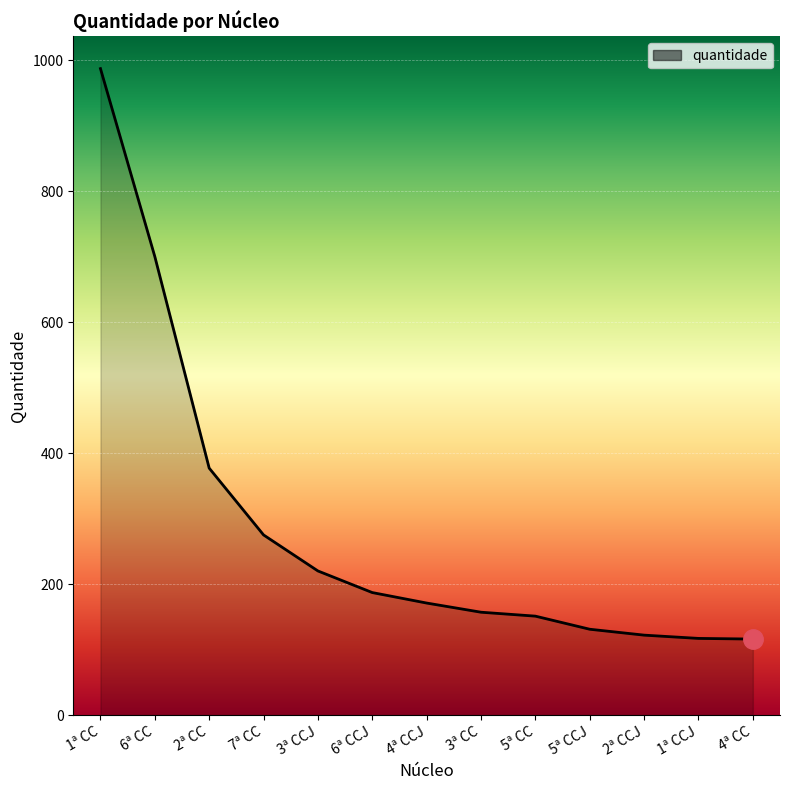

At which label is the value closest to 551?

6ª CC